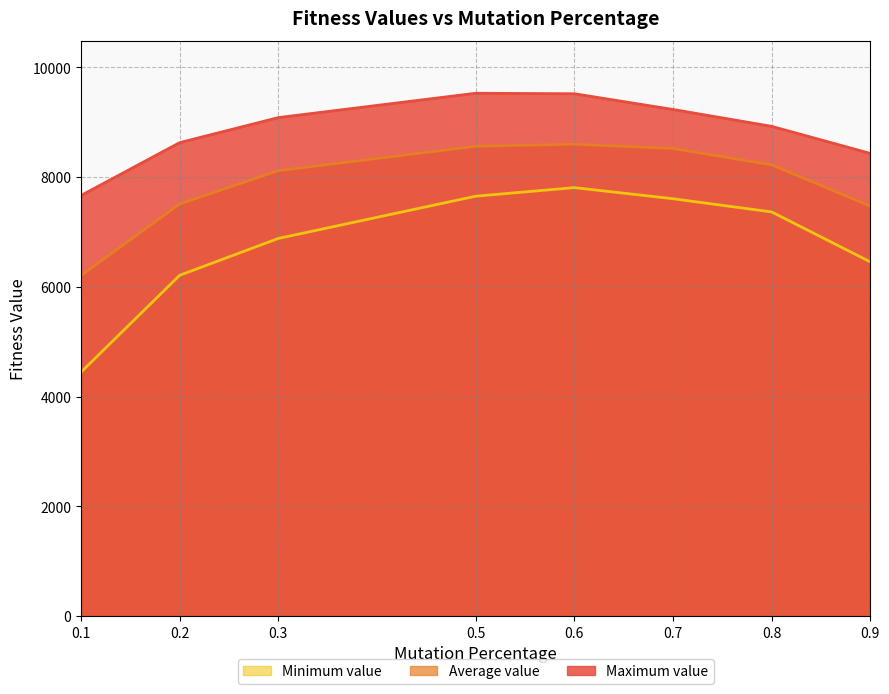

What is the spread (max minus min) of values at 0.6?

1710.9